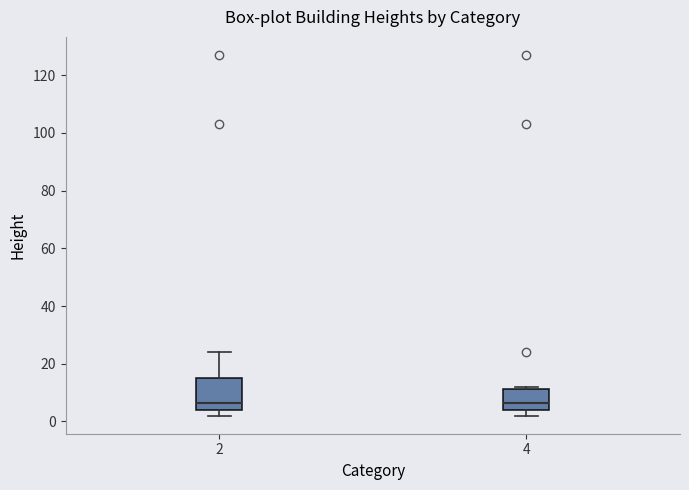

Which box is the tallest, from its lower edge to its upper edge?

2